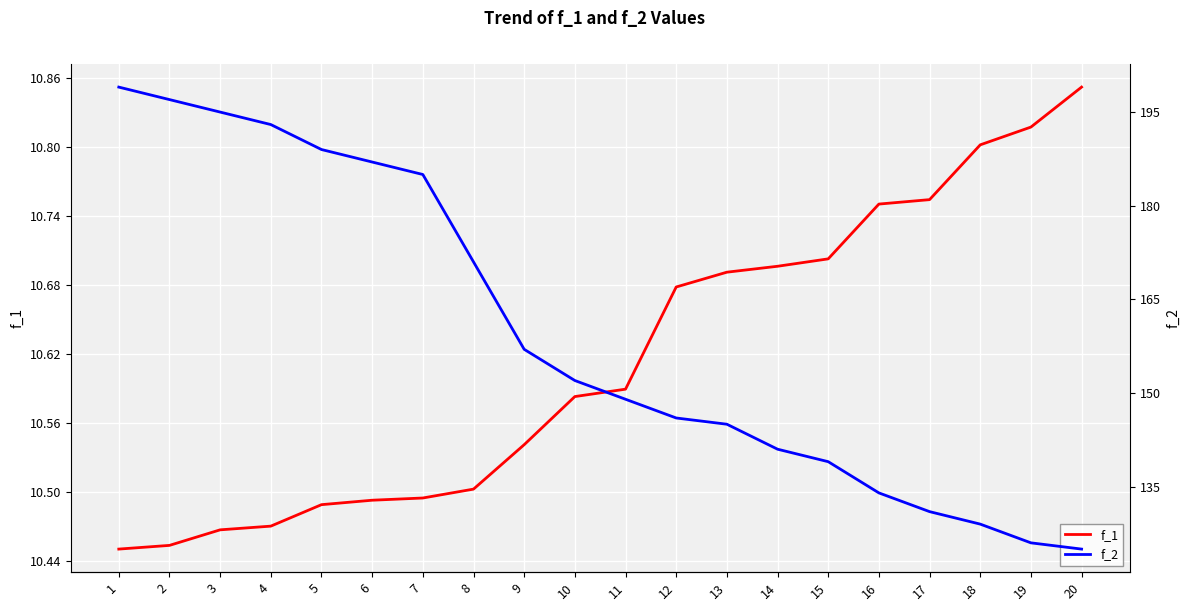

Is it true that f_2 equals 212.8 at 18?

False